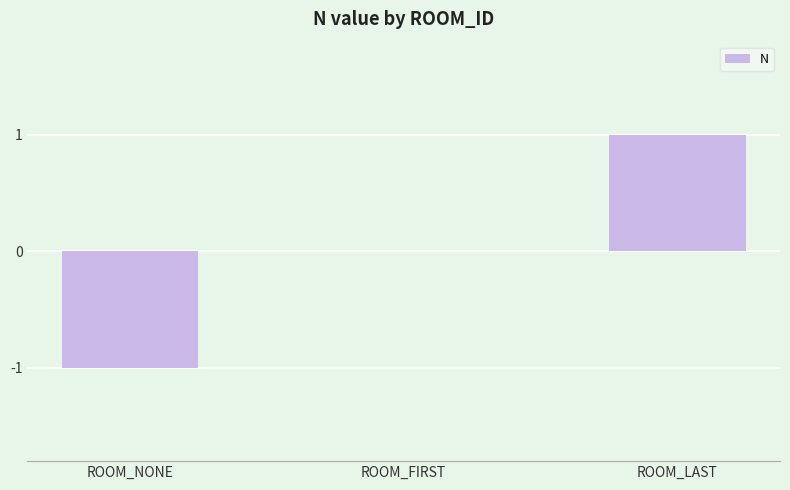

Is it true that the value at ROOM_FIRST is 0?

True